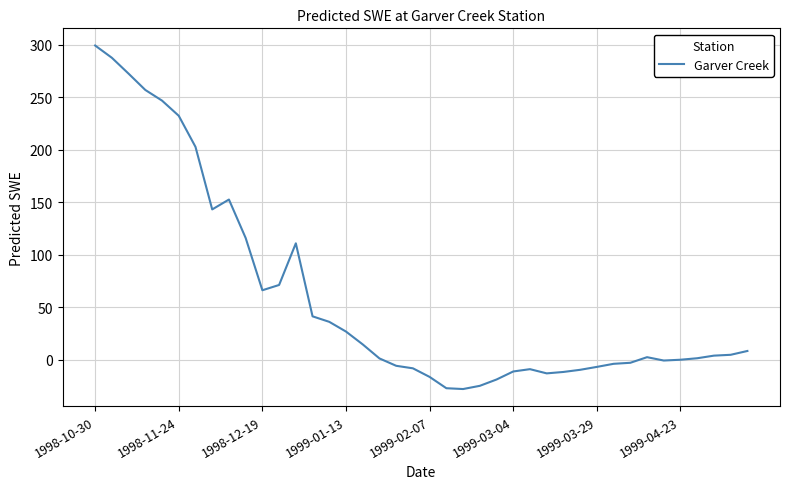

What is the greatest value displayed?

299.3